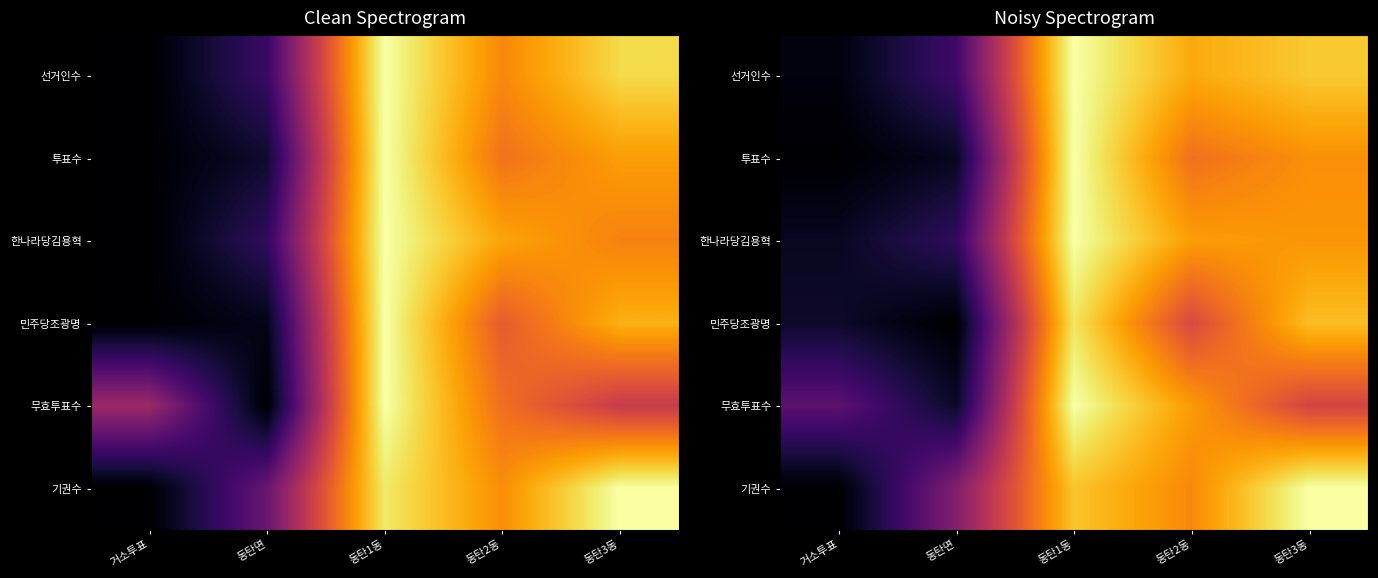

At which label is 선거인수 closest to 0?

거소투표